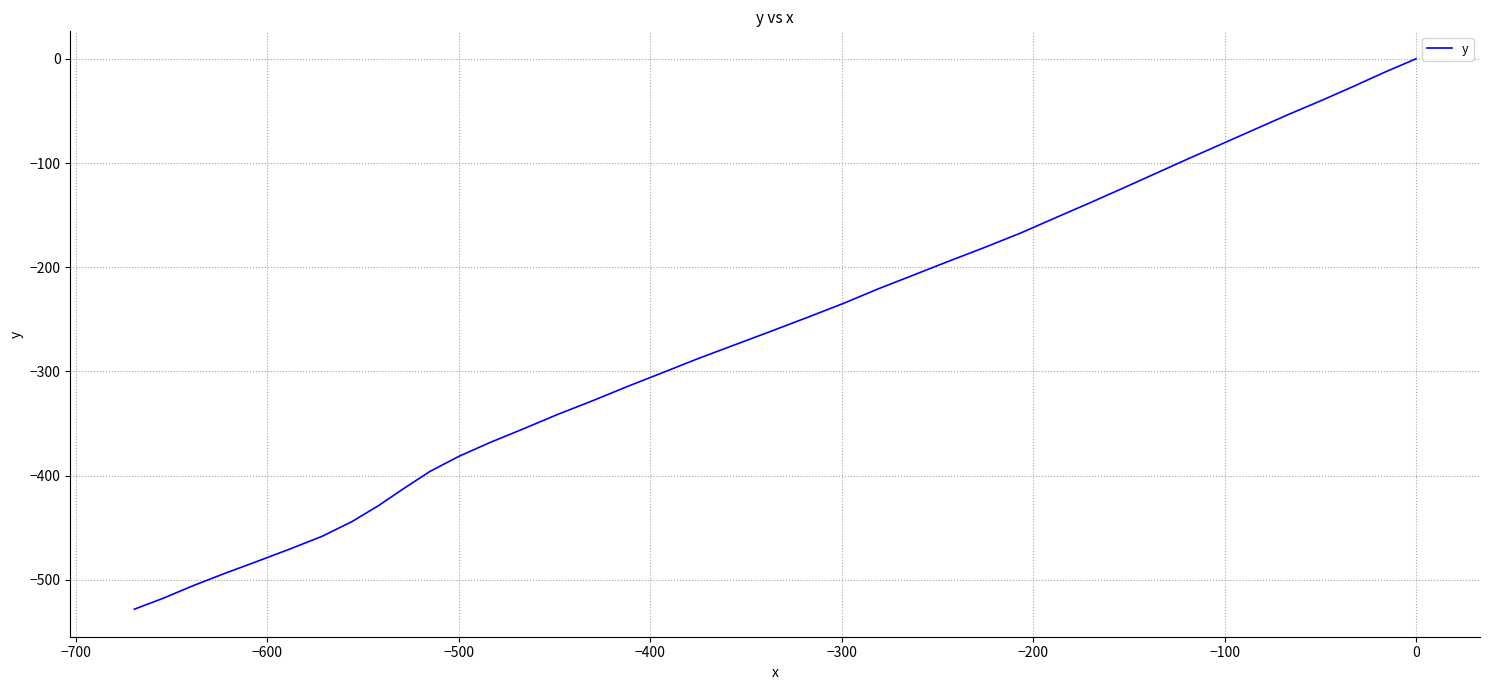

How many series are shown in this chart?

1